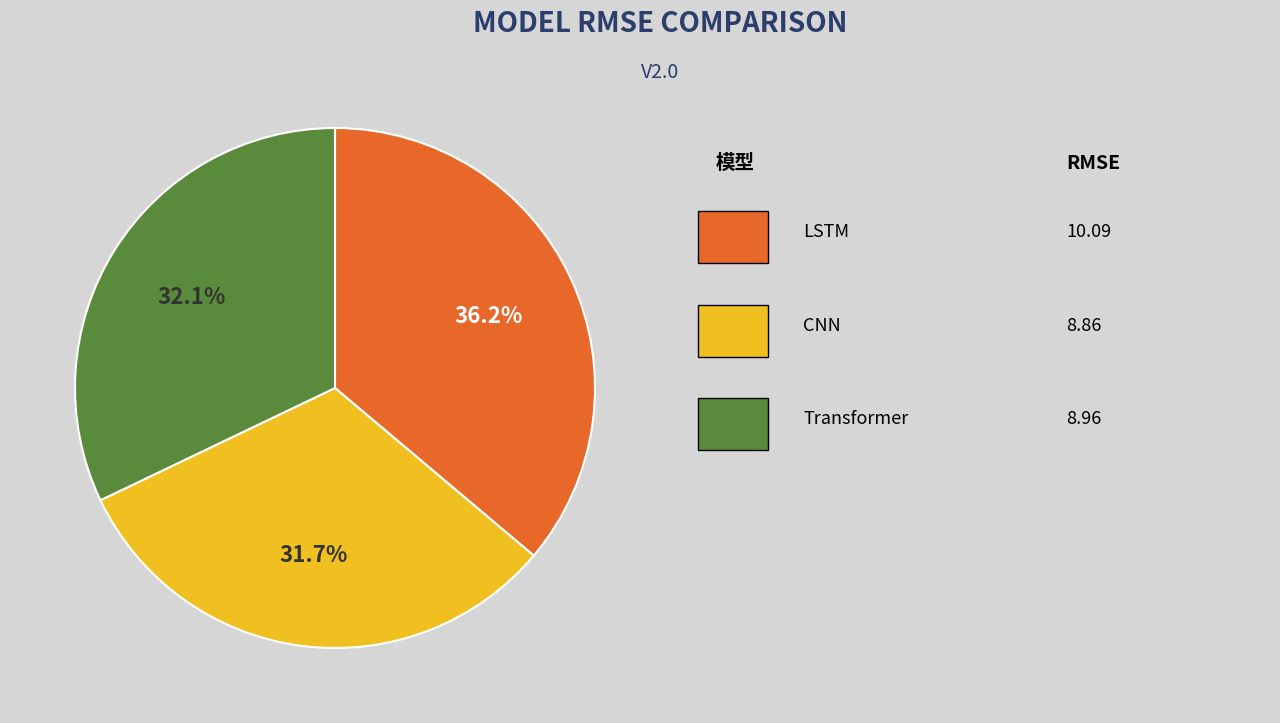

How many slices are in this pie chart?

3